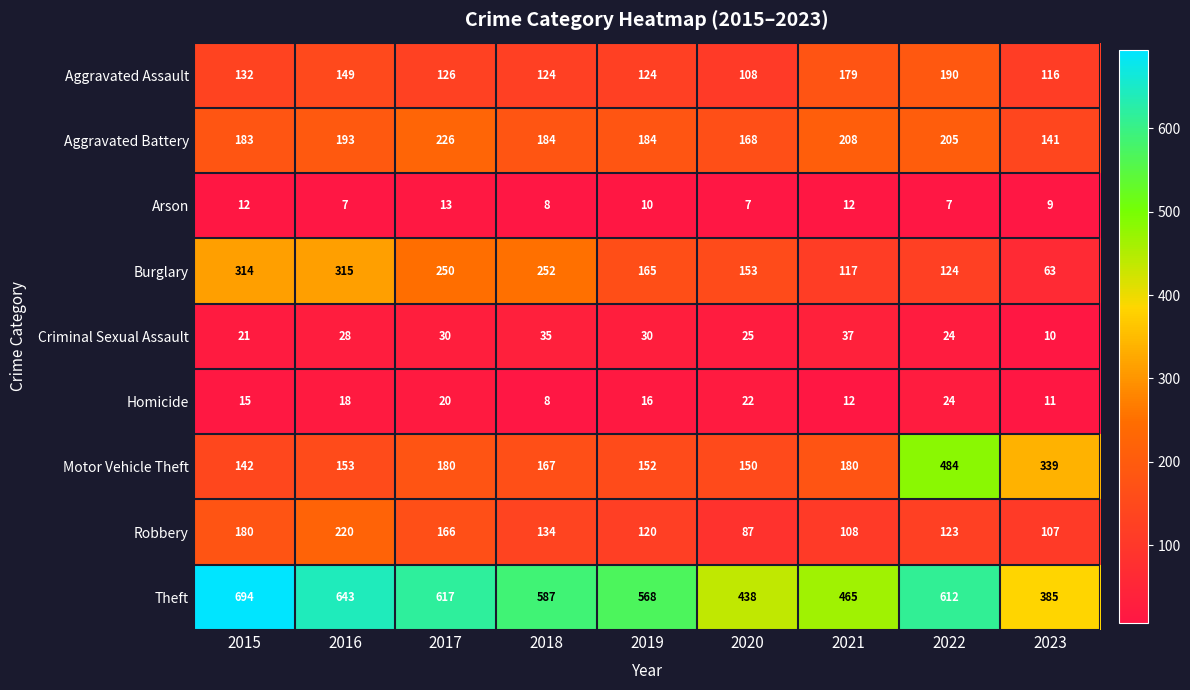

Rank the series at 2023 from highest to lowest value.

Theft, Motor Vehicle Theft, Aggravated Battery, Aggravated Assault, Robbery, Burglary, Homicide, Criminal Sexual Assault, Arson